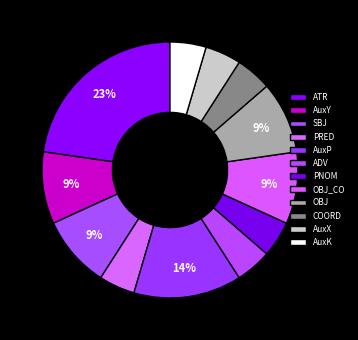

Rank the categories by value from lowest to highest.

PRED, ADV, PNOM, COORD, AuxX, AuxK, AuxY, SBJ, OBJ_CO, OBJ, AuxP, ATR